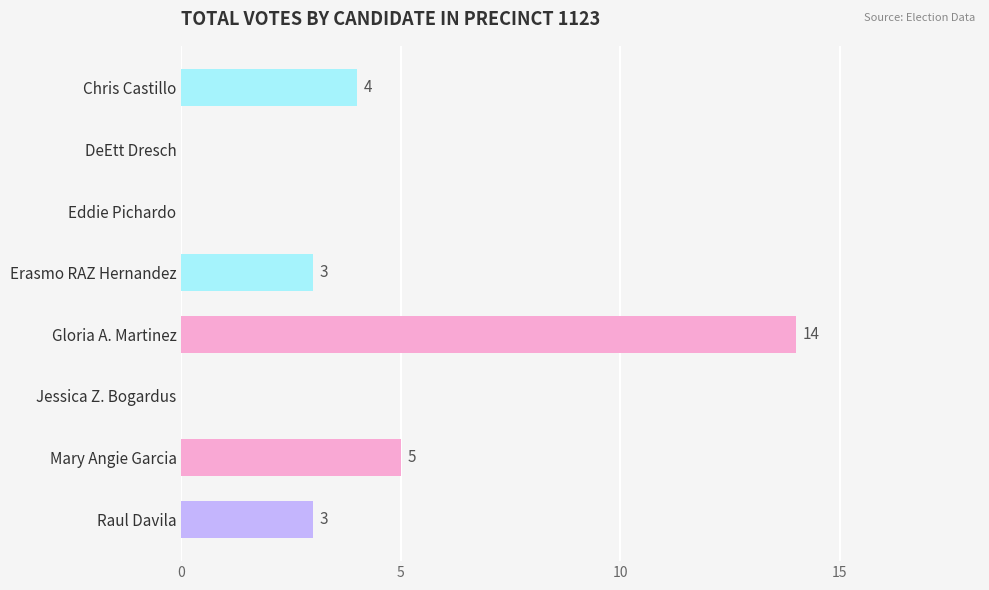

What is the greatest value displayed?

14